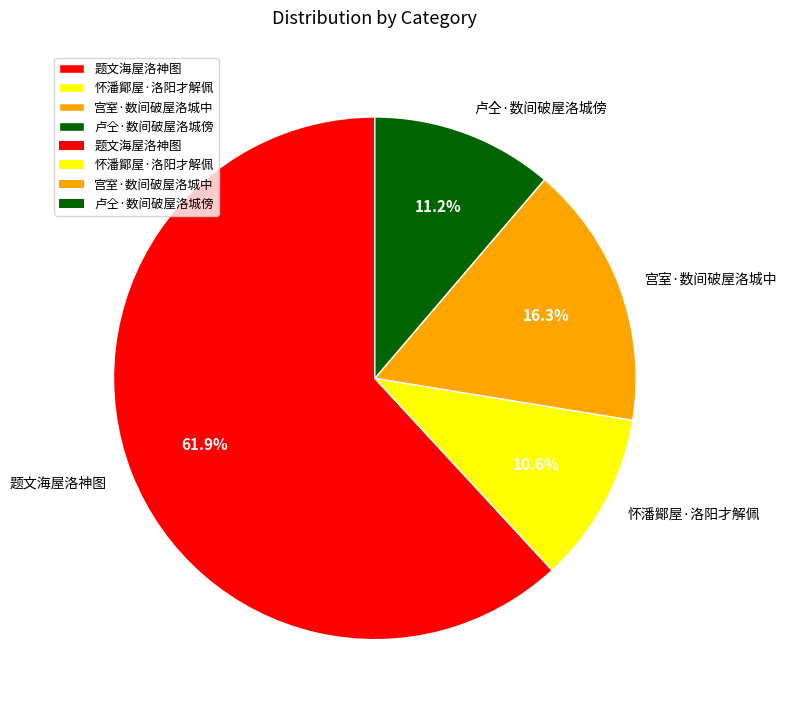

Which slice is the smallest?

怀潘鄮屋·洛阳才解佩